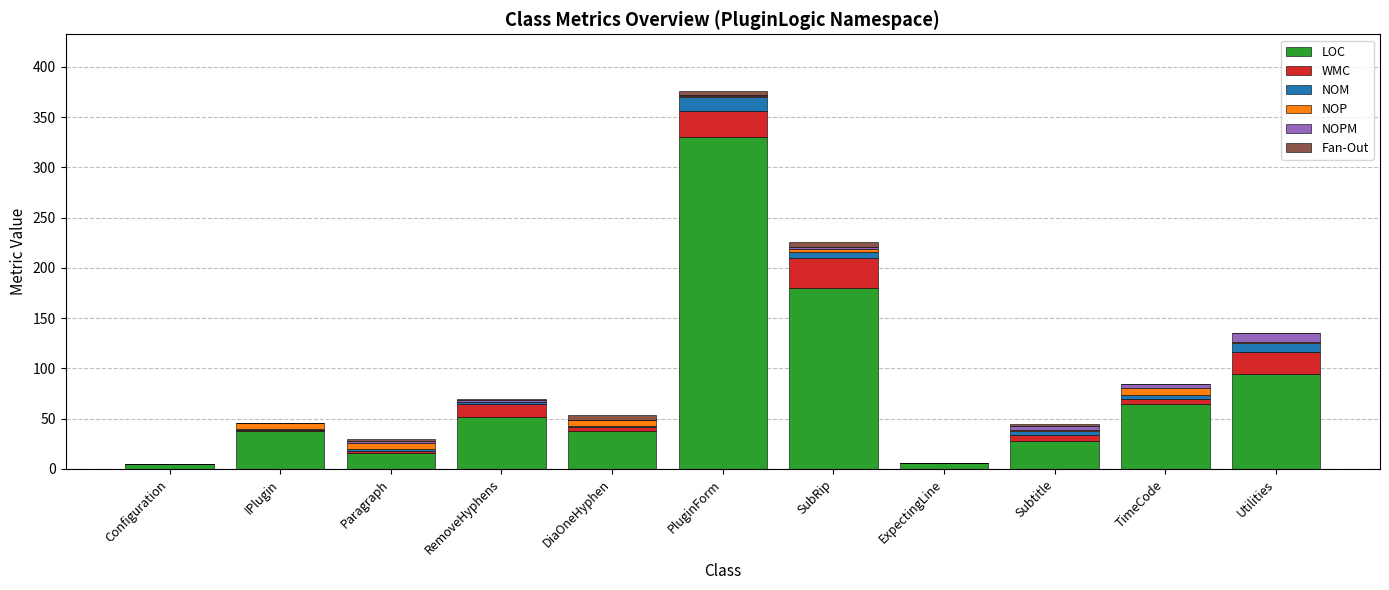

At which category is the sum across all series the highest?

PluginForm